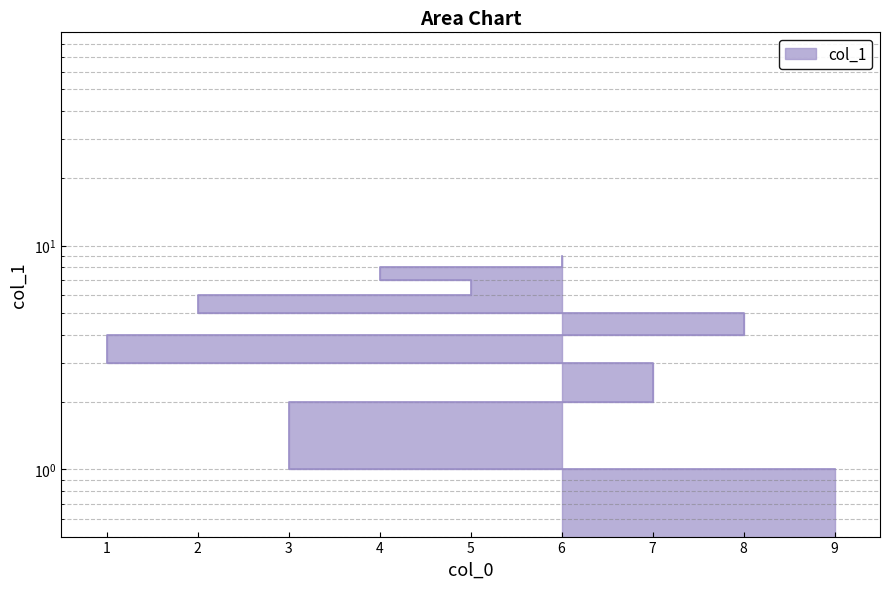

What is the label of the 2nd point from the right?

4